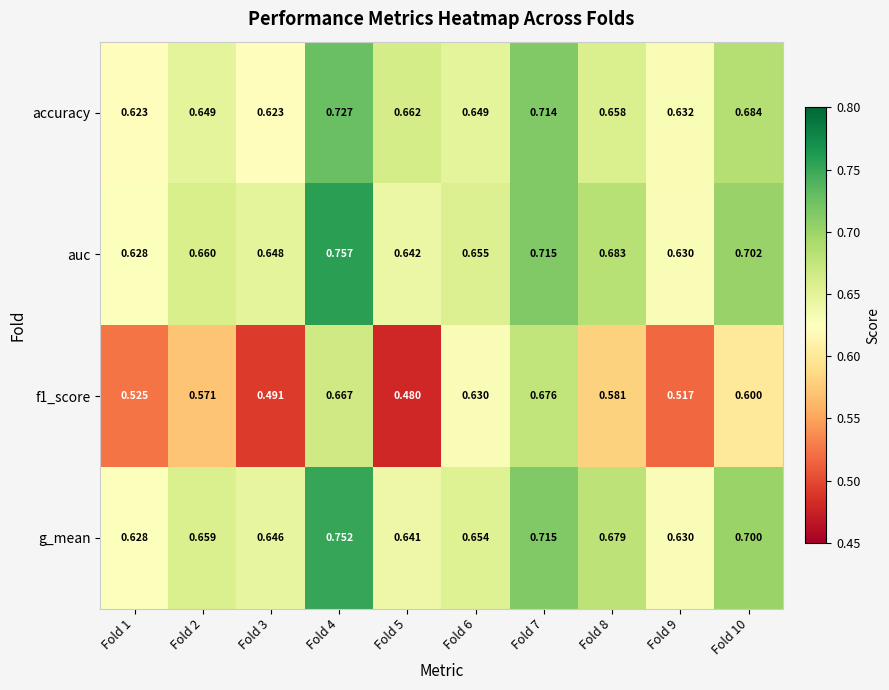

At how many categories does at least one series exceed 0?

10